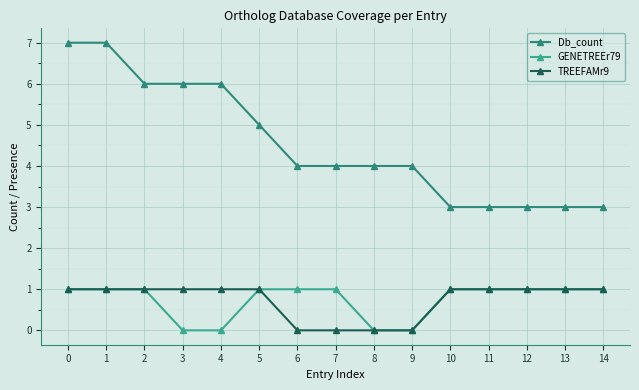

What is the total value across all series at 11?

5